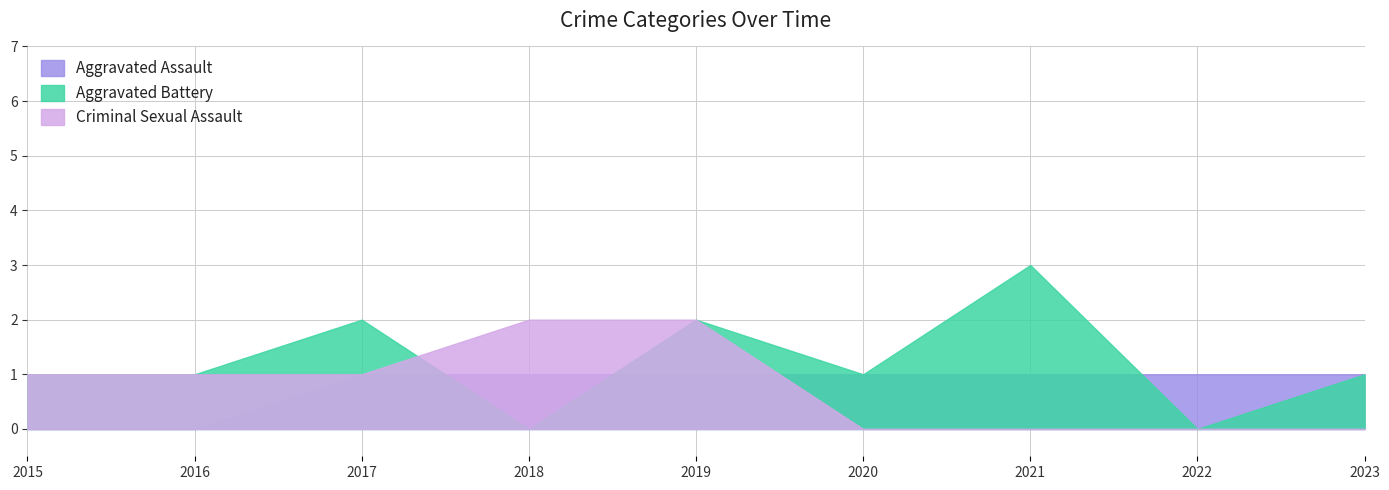

What is the average value of the Aggravated Assault series?

1